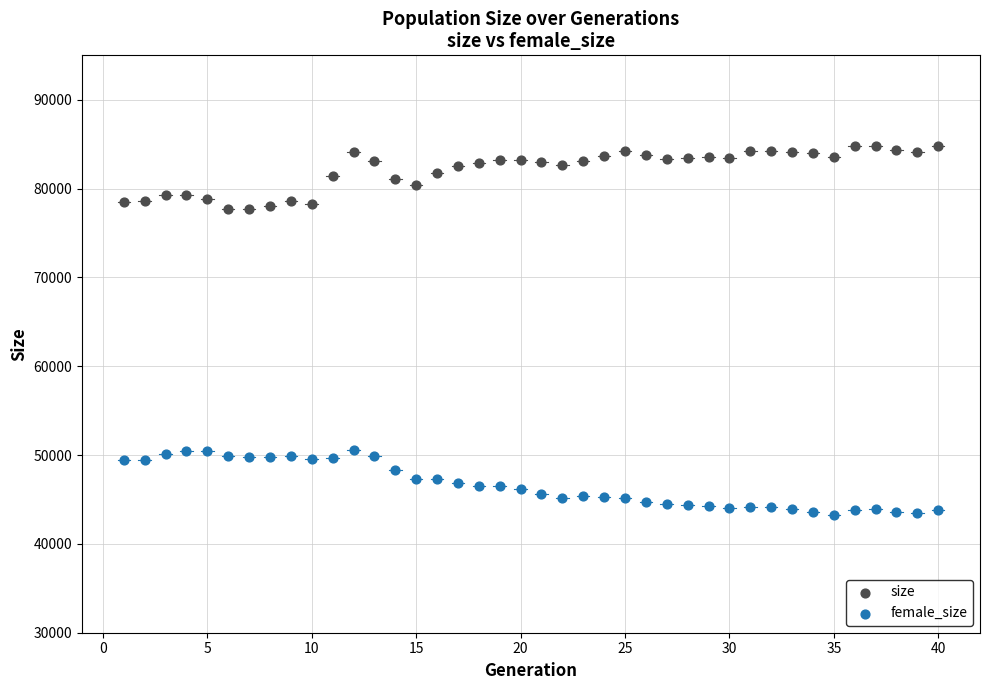

Which series reaches the minimum Y coordinate?

female_size